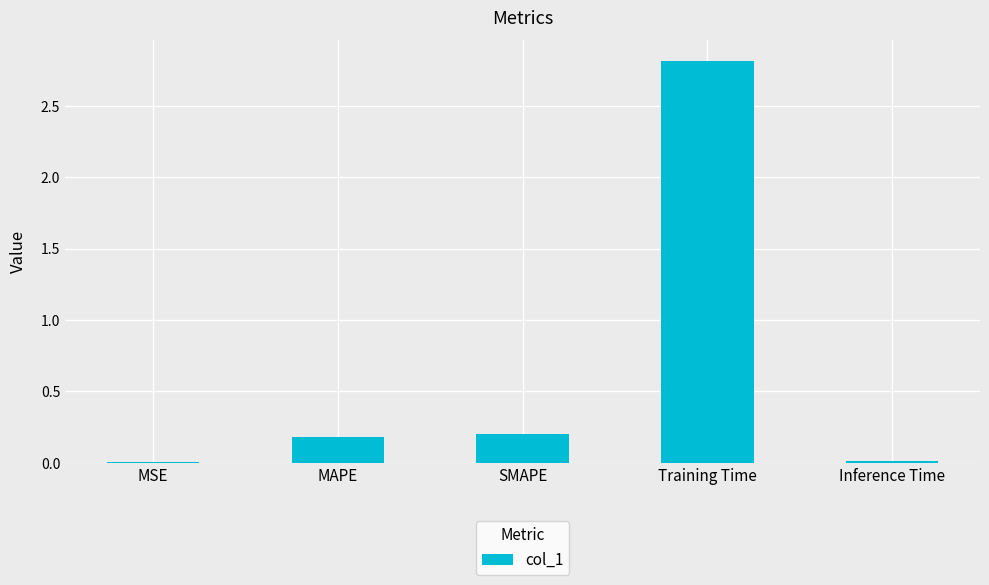

The chart shows a value of 0.3 at MAPE. True or false?

False